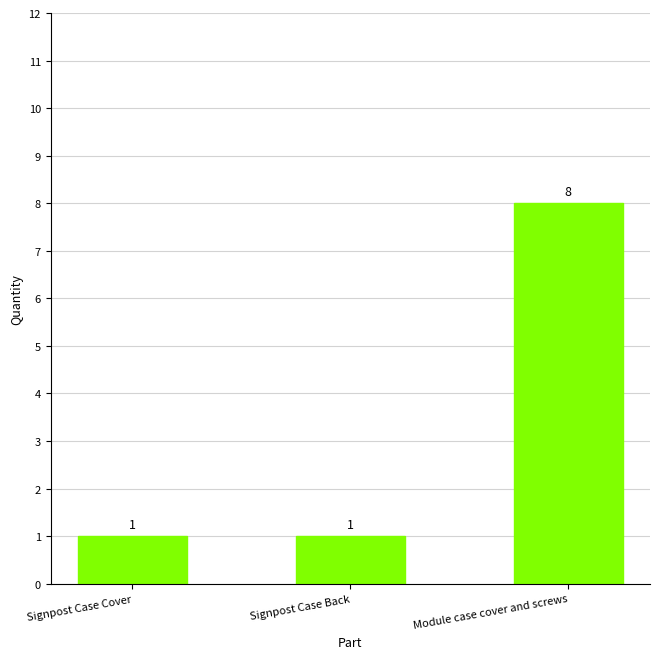

What is the difference between the maximum and minimum values?

7